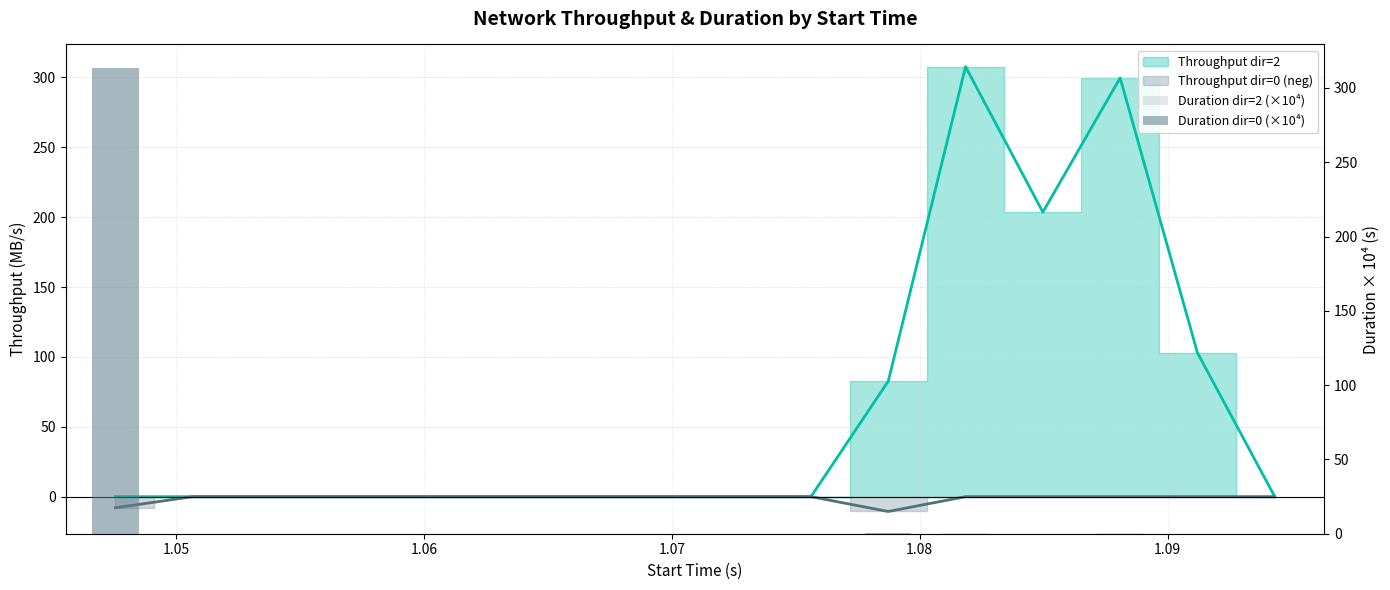

Between 1.07 and 7, which series saw the biggest shift?

Duration dir=2 (×10⁴)